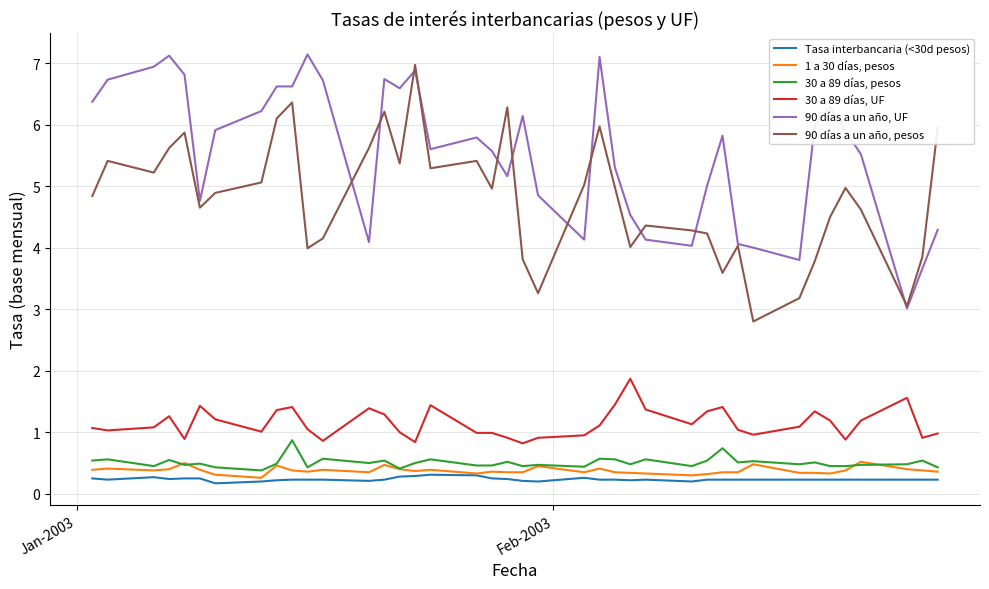

List the series in order of their peak value, lowest first.

Tasa interbancaria (<30d pesos), 1 a 30 días, pesos, 30 a 89 días, pesos, 30 a 89 días, UF, 90 días a un año, pesos, 90 días a un año, UF